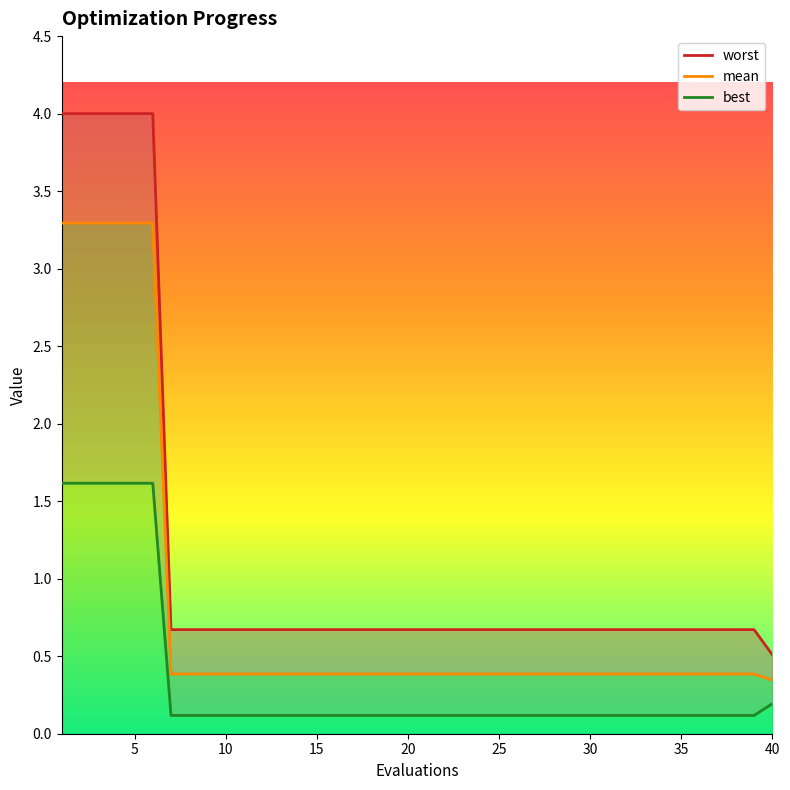

The value of best at 32 is 0.2. True or false?

False